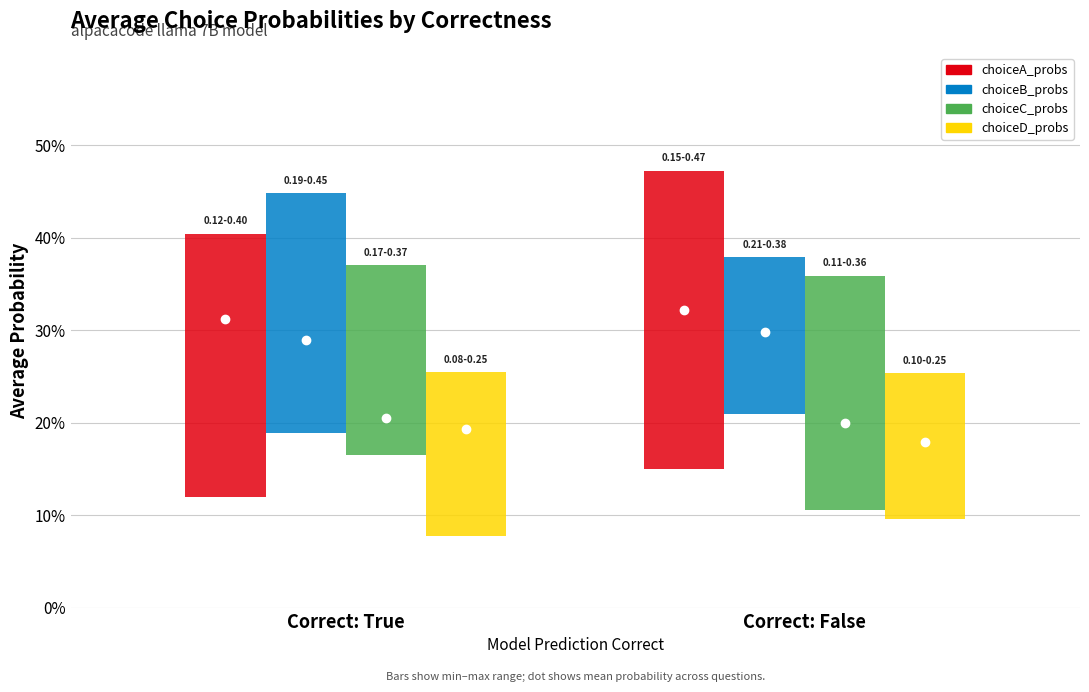

At which label is choiceD_probs closest to 0?

False